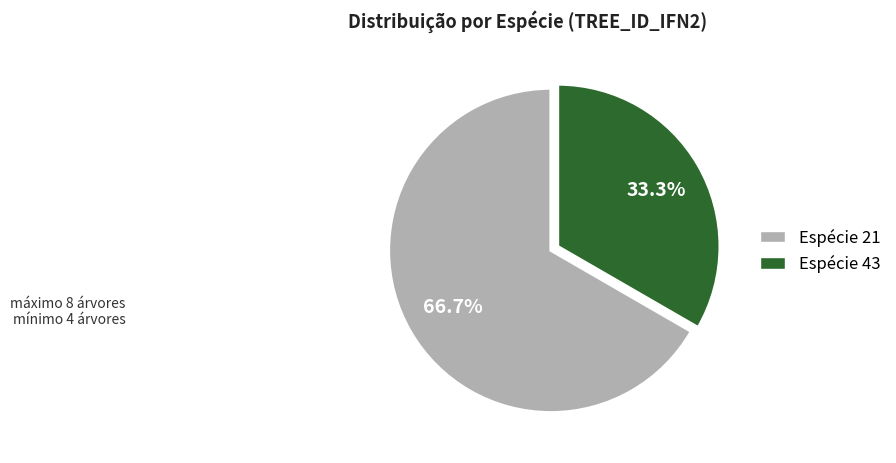

Is there any slice that represents more than half of the pie?

Yes